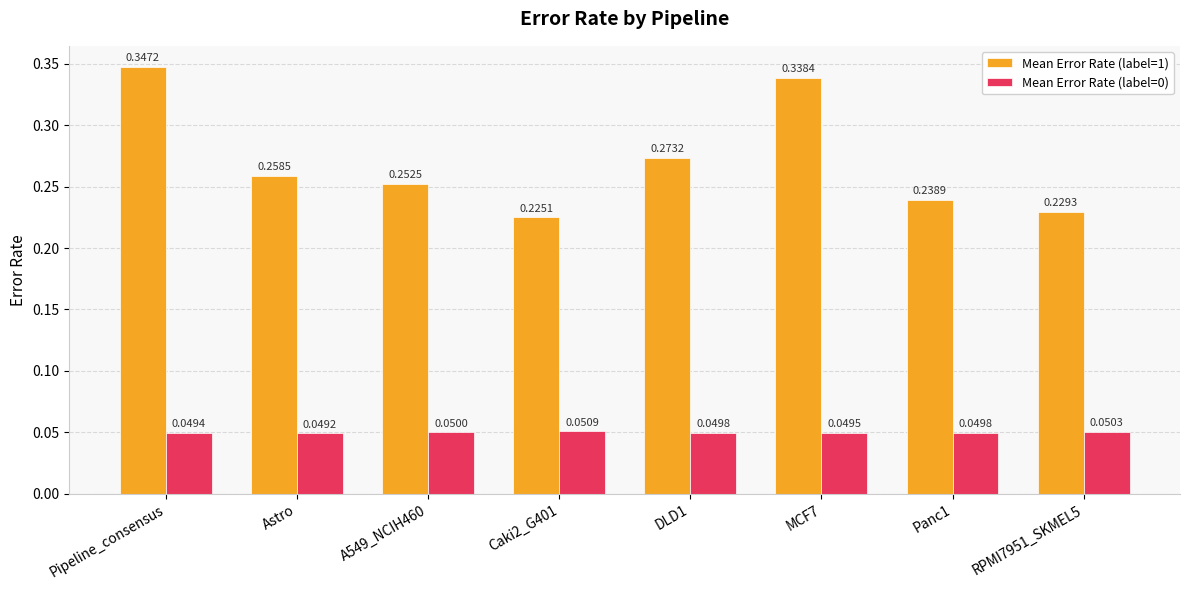

Which series has the widest spread of values?

Mean Error Rate (label=1)